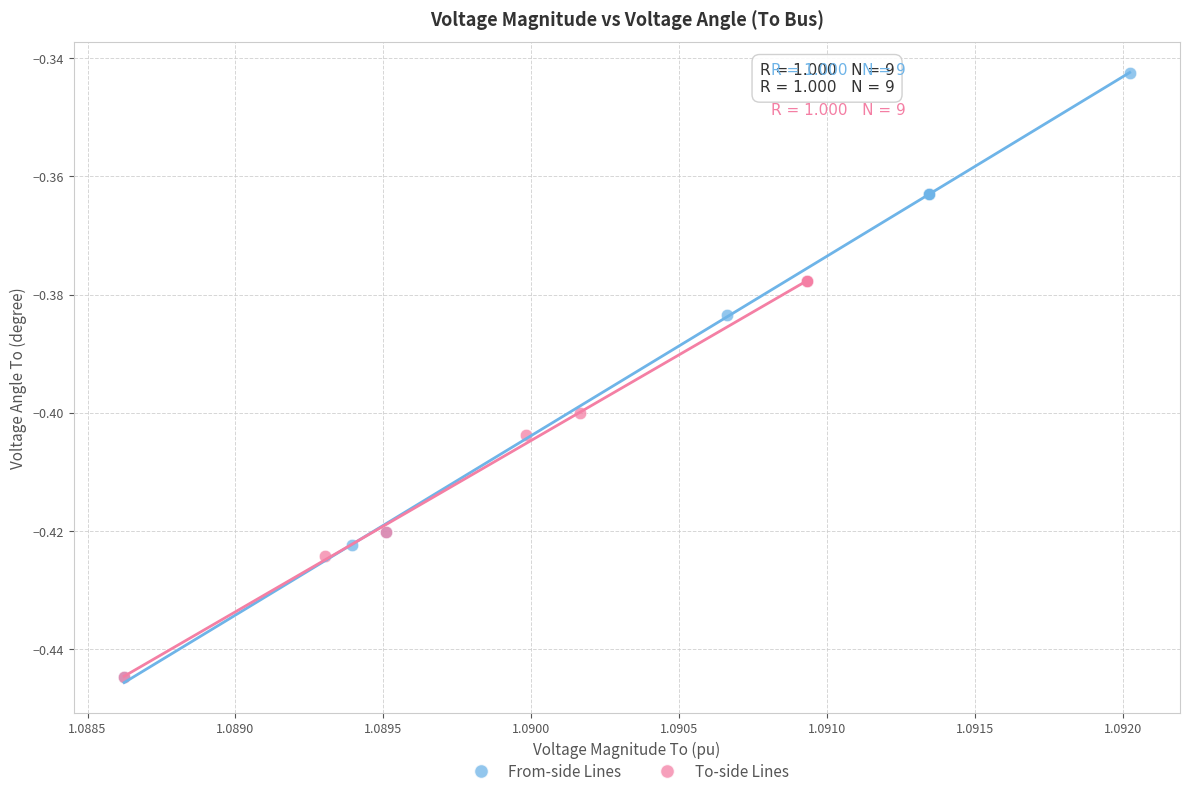

Which series reaches the maximum Y coordinate?

From-side Lines